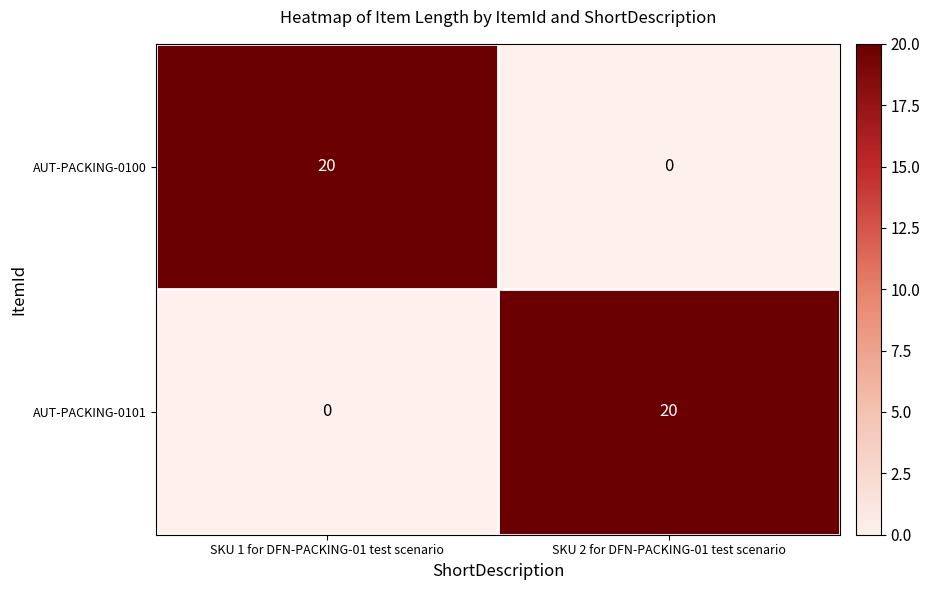

The value of AUT-PACKING-0100 at SKU 1 for DFN-PACKING-01 test scenario is 35. True or false?

False